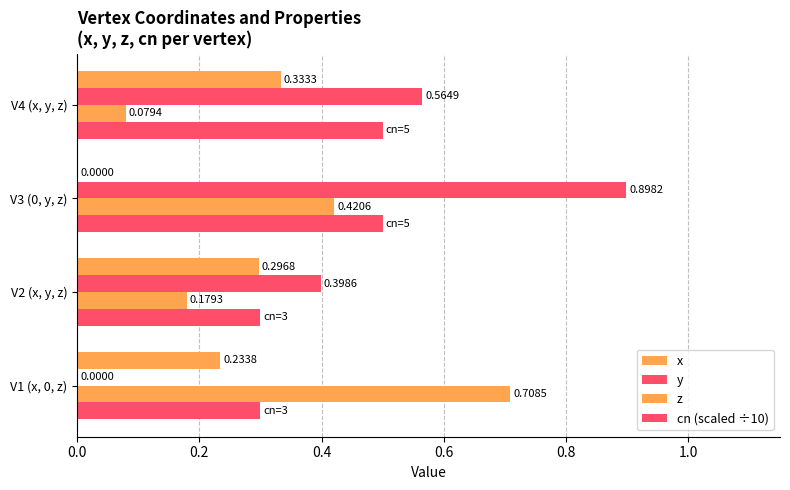

Which series has the largest total across all categories?

y